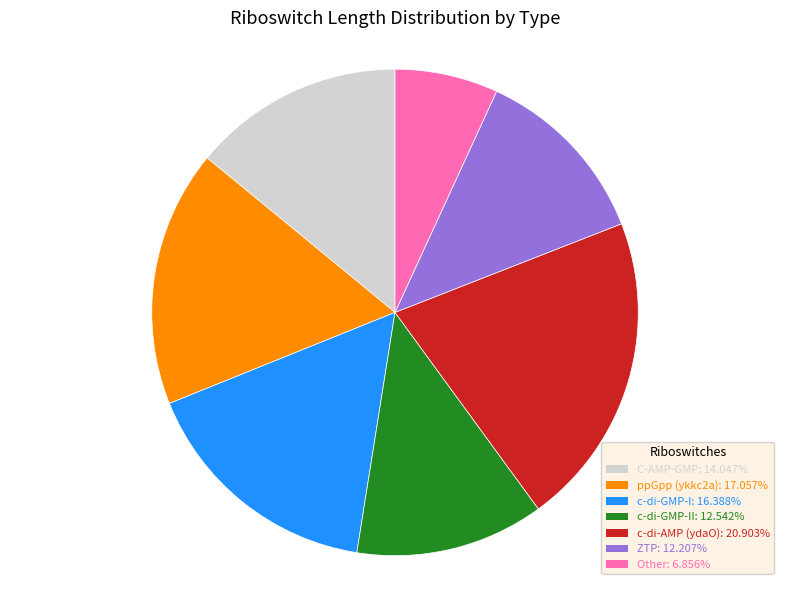

Is there any slice that represents more than half of the pie?

No